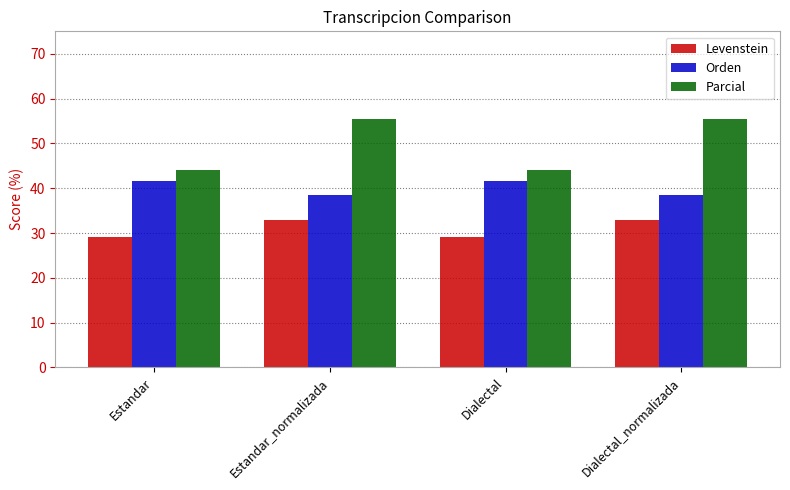

What position from the right is Estandar?

4